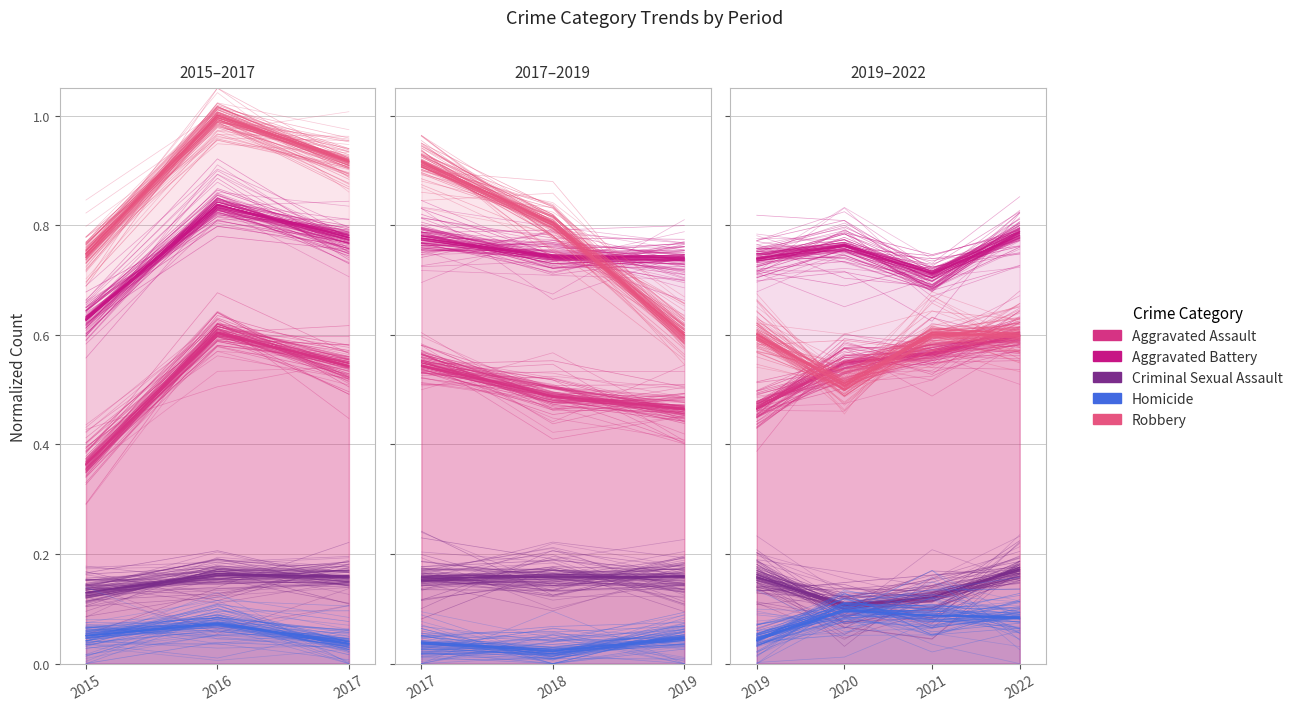

Which series has the largest total across all categories?

Robbery